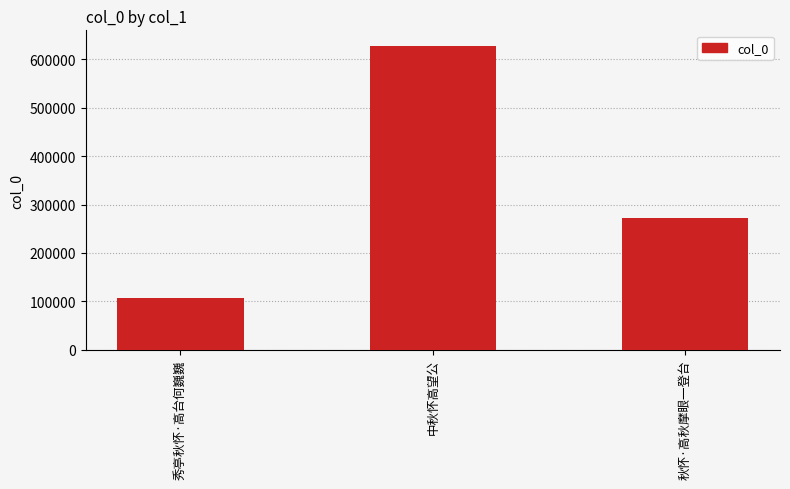

At which label does the data first exceed 272128?

中秋怀高望公